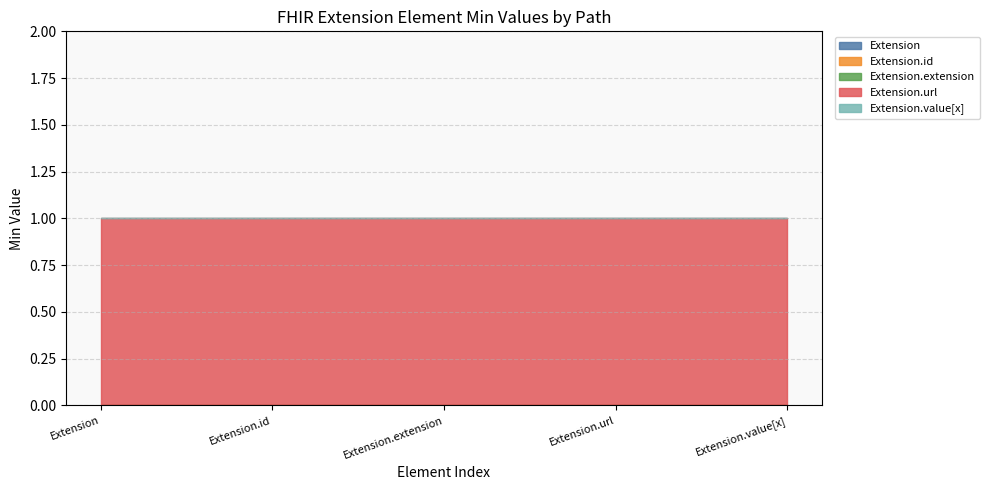

What is the label of the 5th point from the left?

Extension.value[x]